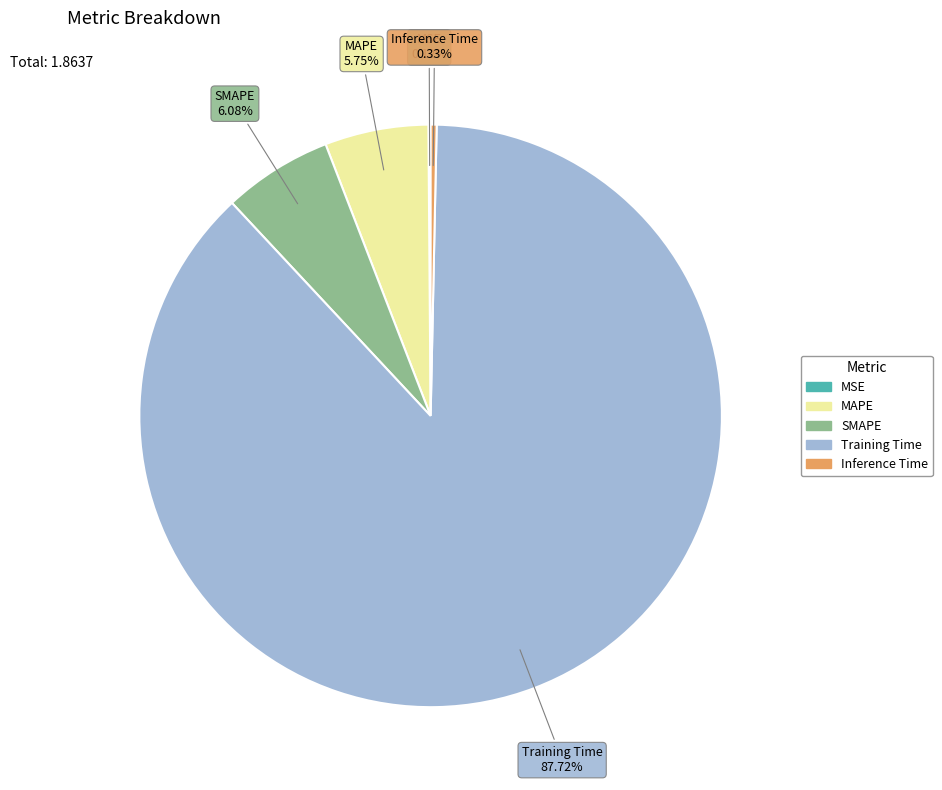

Is there any slice that represents more than half of the pie?

Yes